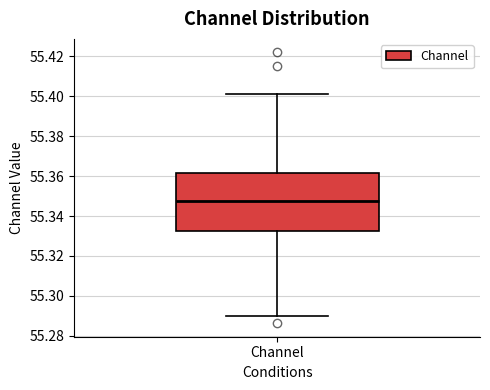

Read this box plot against the y-axis: the position of the median line, the range covered by the box, and the ends of both whiskers. The values are not printed on the chart, so give them approximately, as read against the axis.

median 55.348, box 55.332 to 55.362, whiskers 55.290 to 55.402